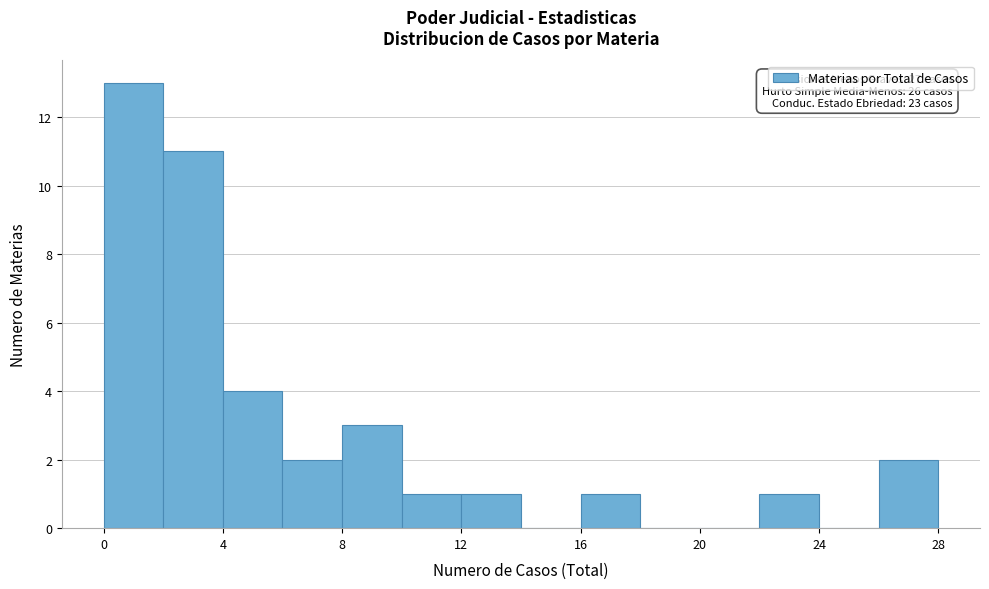

Which range on the x-axis has the tallest bar?

0 to 2